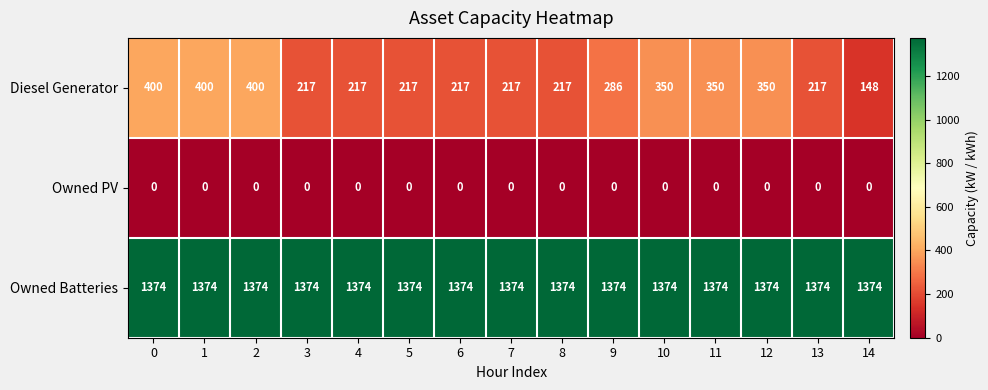

Read the Diesel Generator value at 6, to the nearest 10.

220